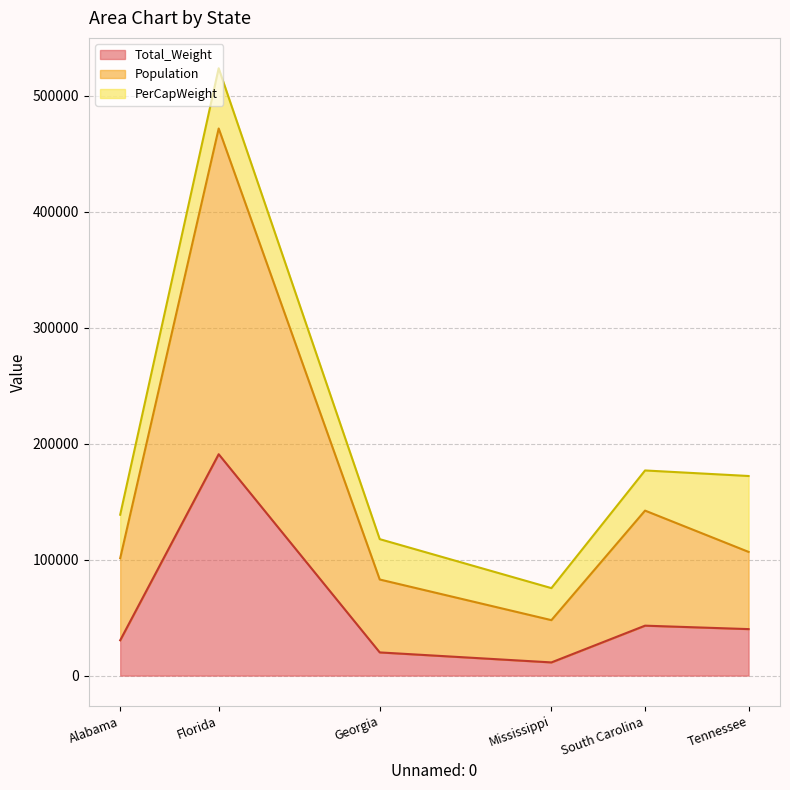

Does the chart have visible grid lines?

Yes